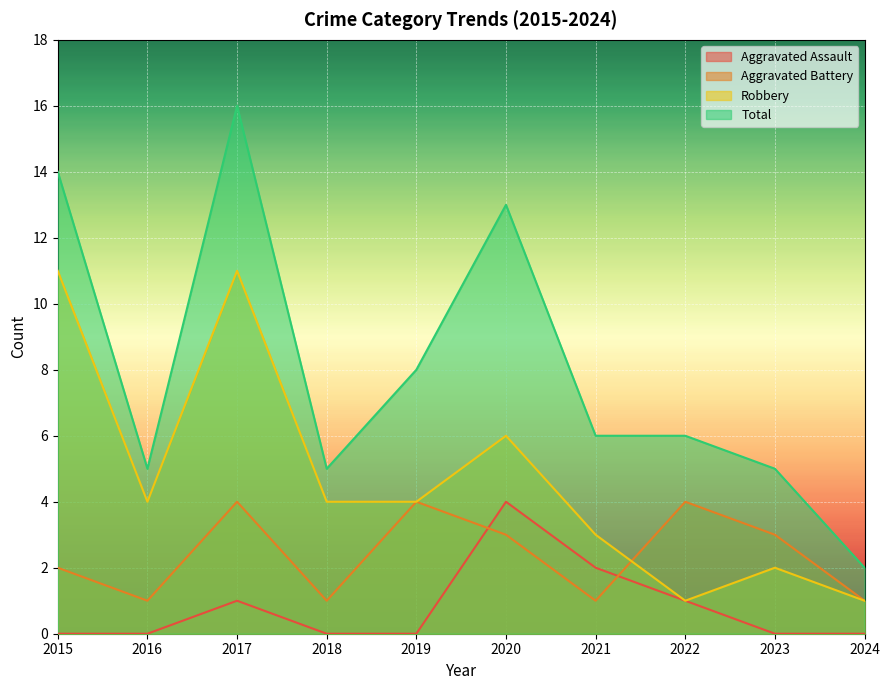

What is the greatest value displayed?

16